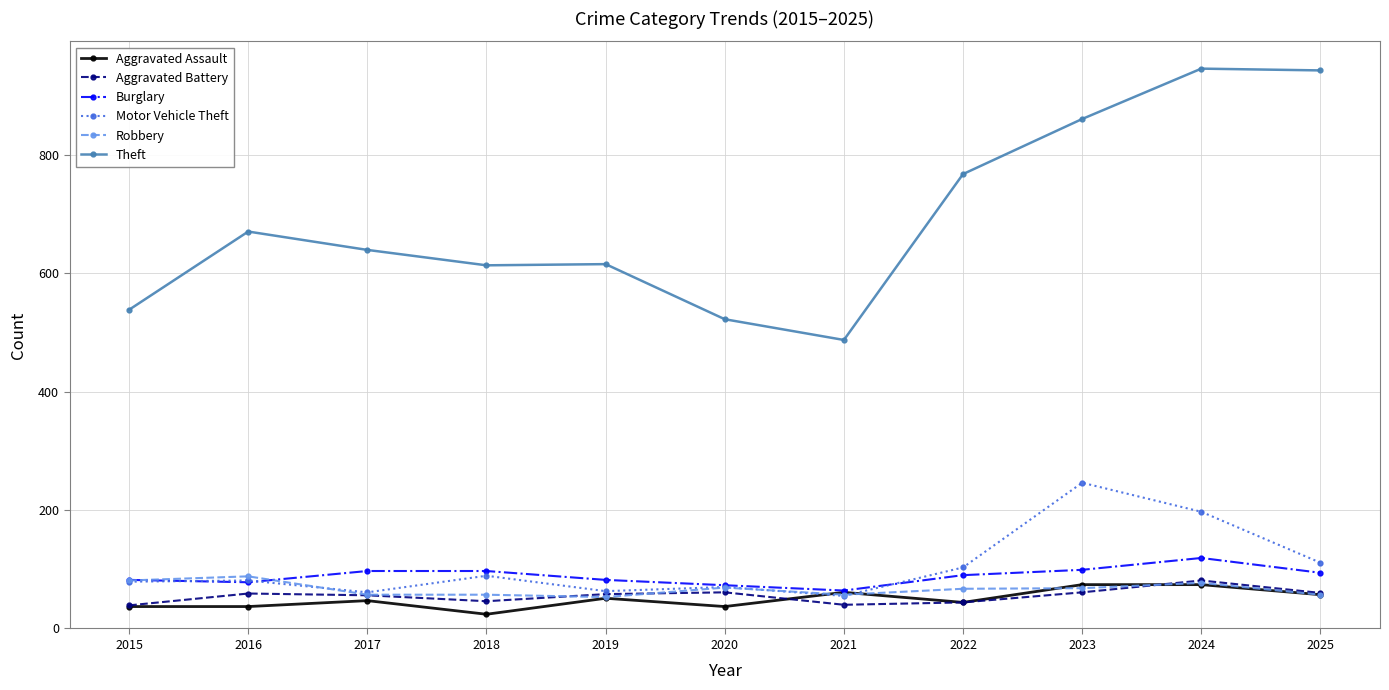

Is the value of Burglary at 2025 greater than the value of Aggravated Battery at 2018?

Yes